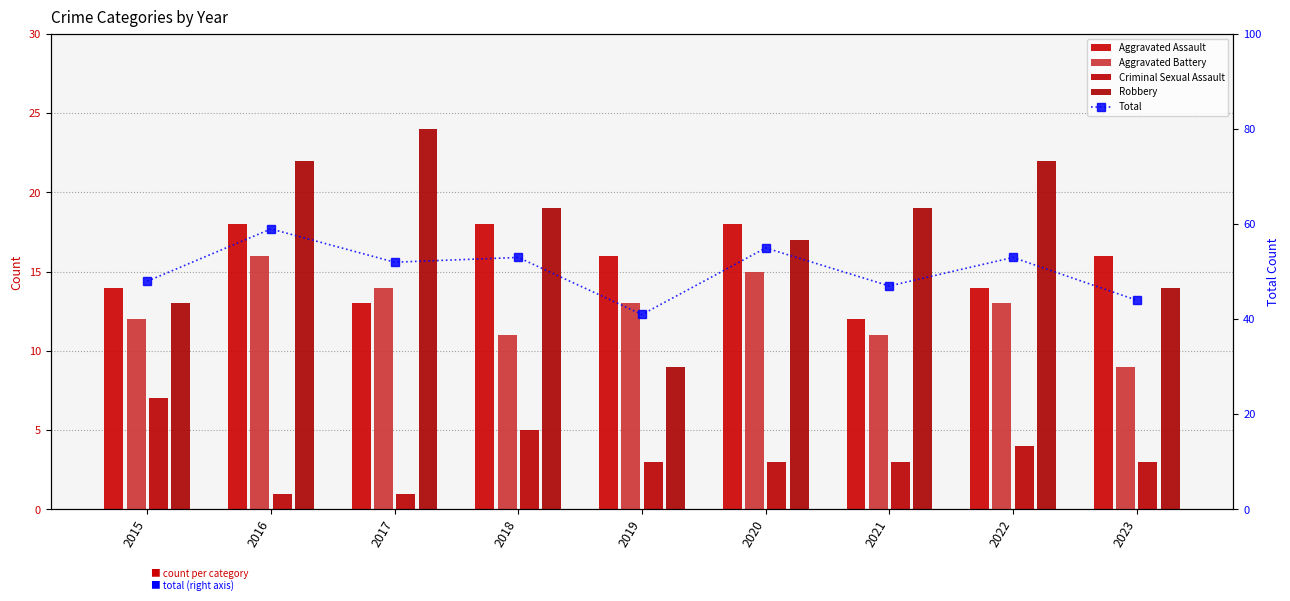

Where does the Robbery series first go above 19?

2016